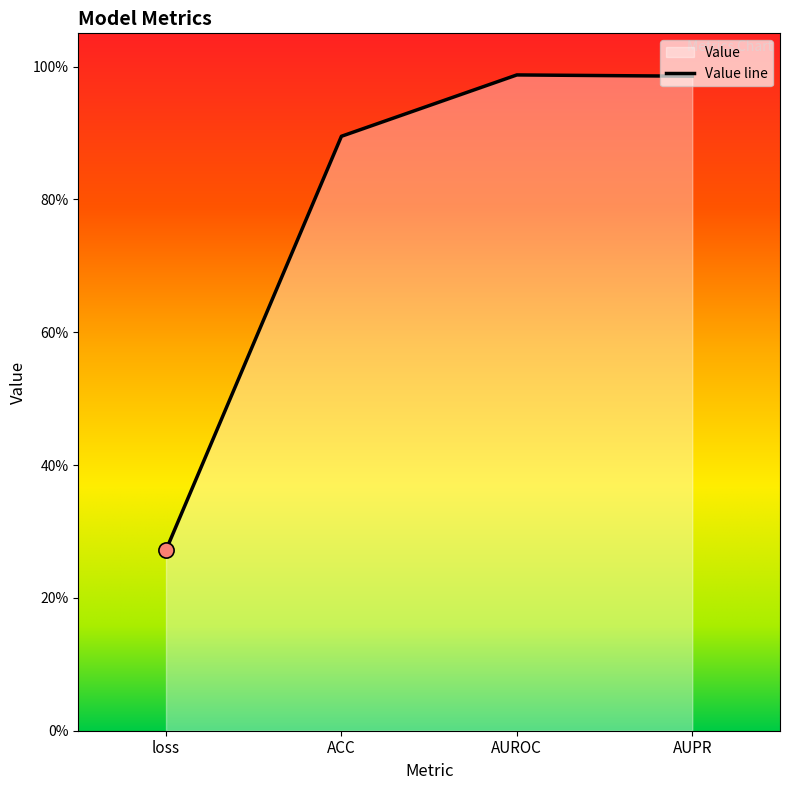

What is the change in value from ACC to AUROC?

+0.1